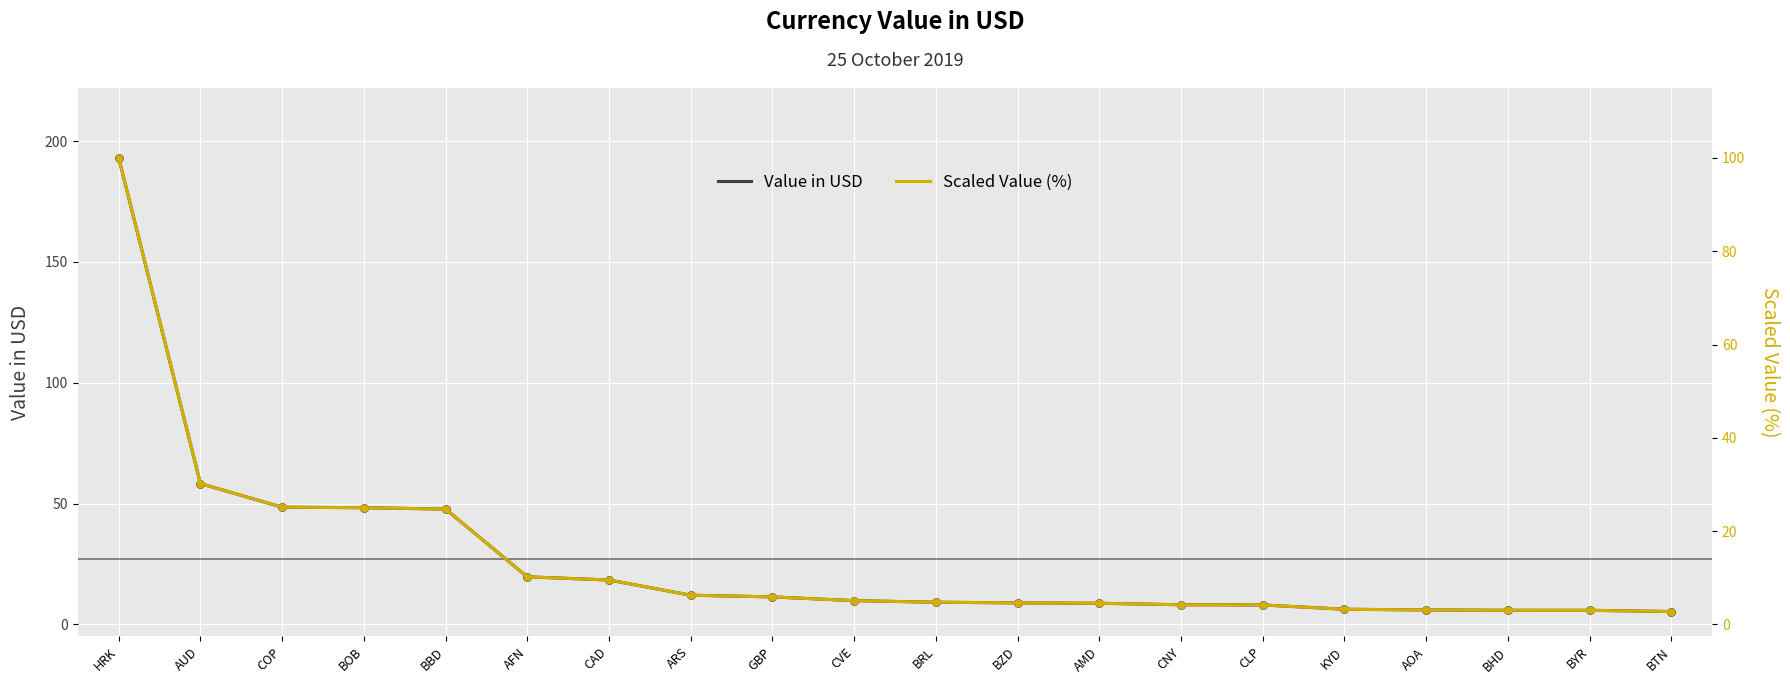

At how many categories does at least one series exceed 152?

1